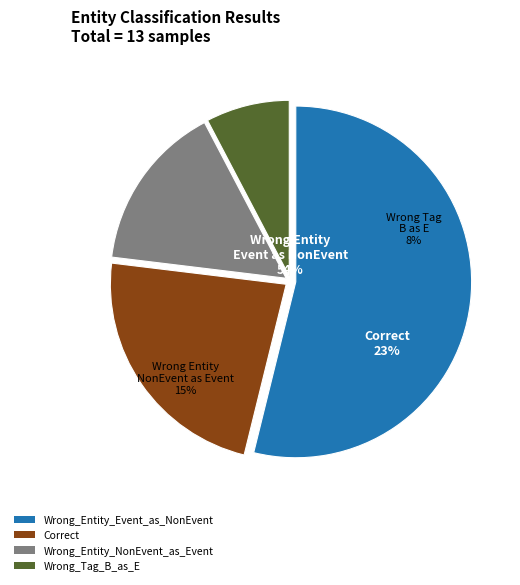

Count the number of slices in the pie.

4